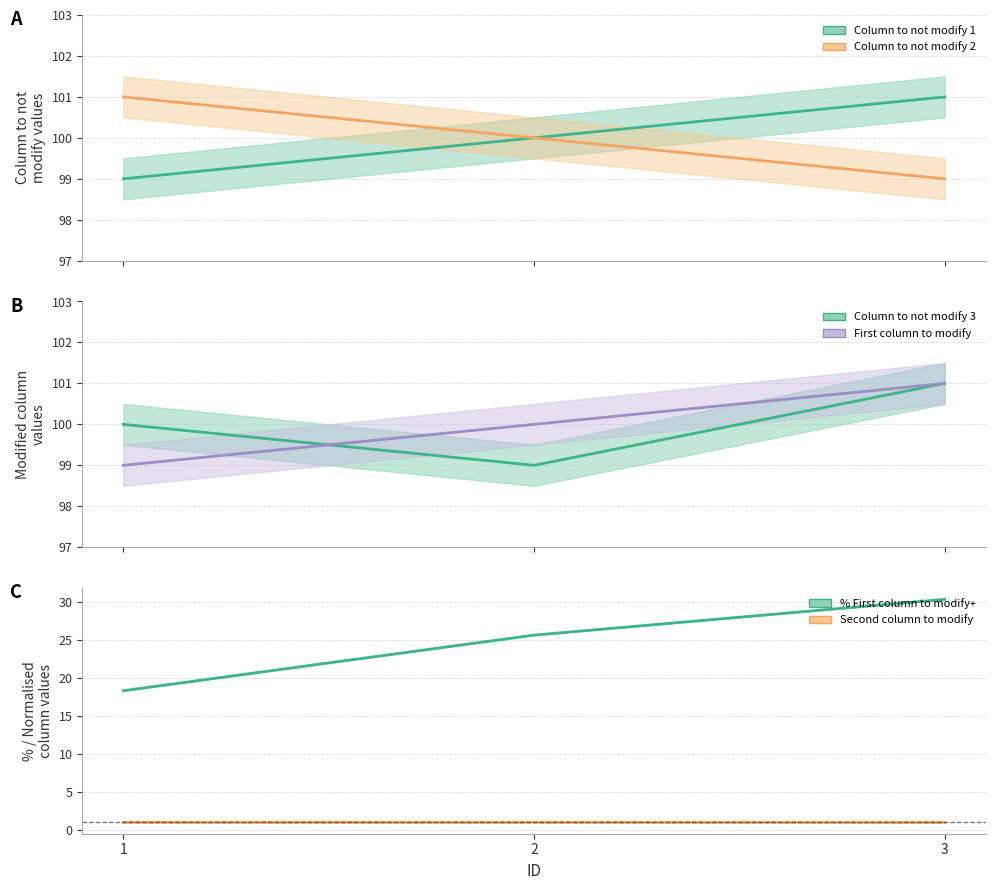

Rank the series at 1 from highest to lowest value.

Column to not modify 2, Column to not modify 3, Column to not modify 1, First column to modify, % First column to modify+, Second column to modify